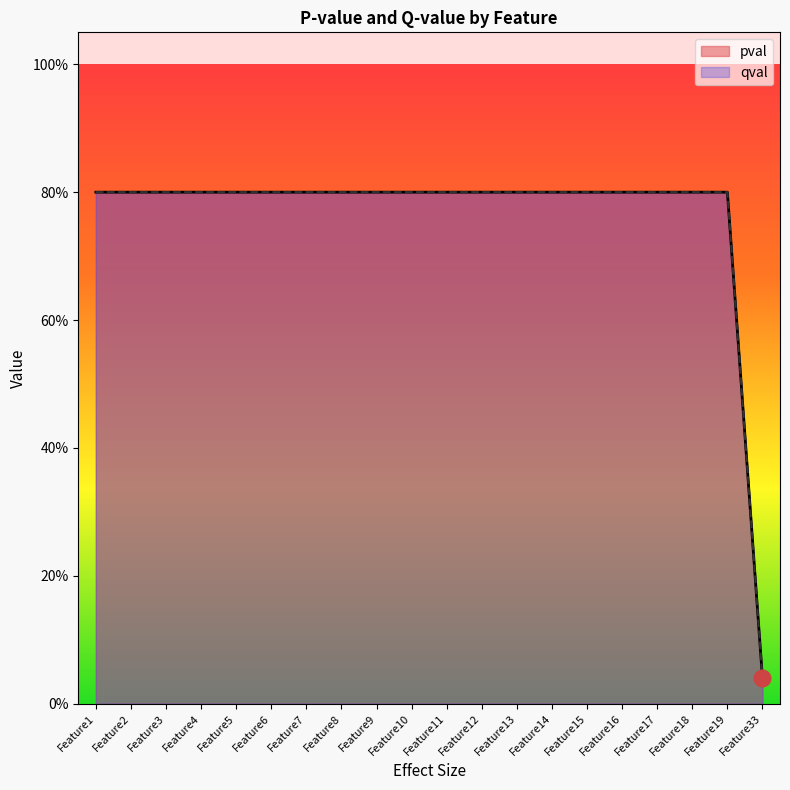

True or false: qval and pval intersect in this chart.

False